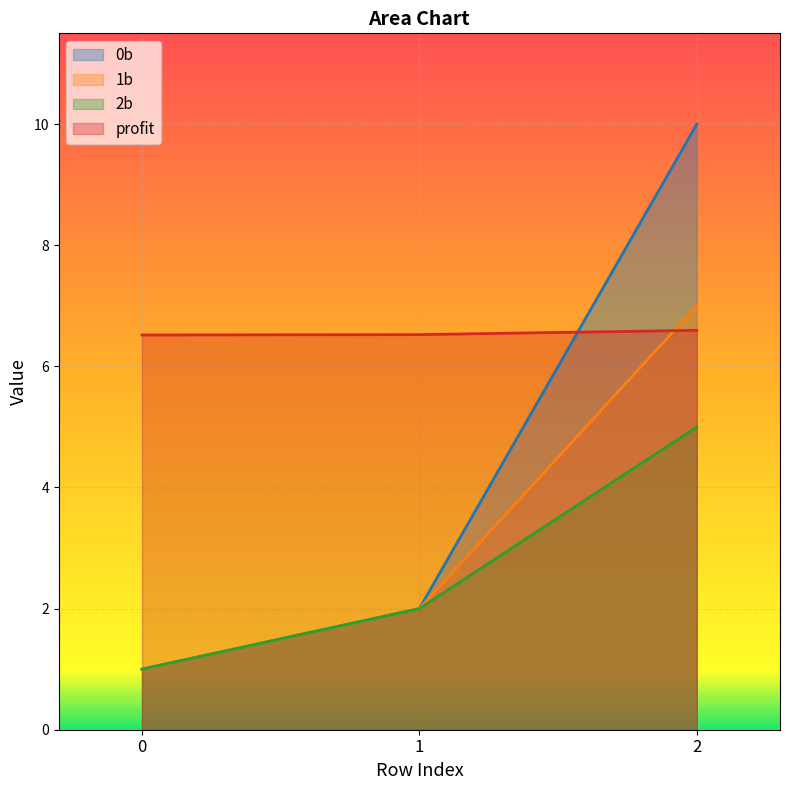

Which category has the highest value across all series?

2